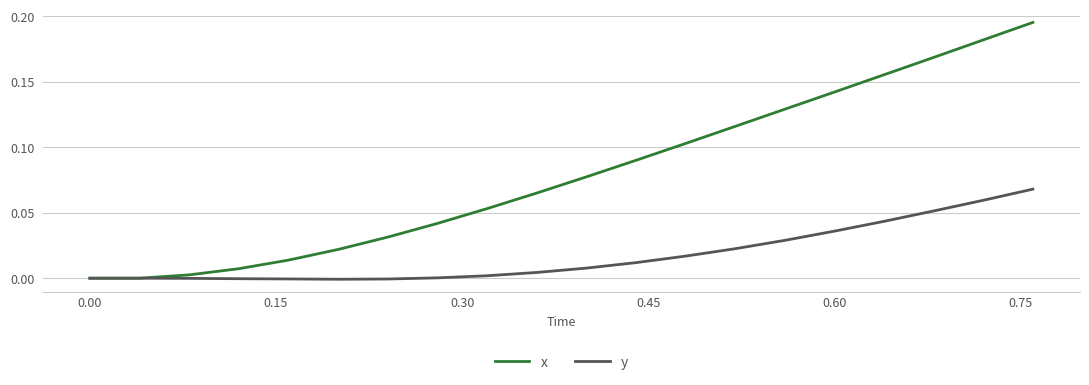

How many lines are shown in the chart?

2